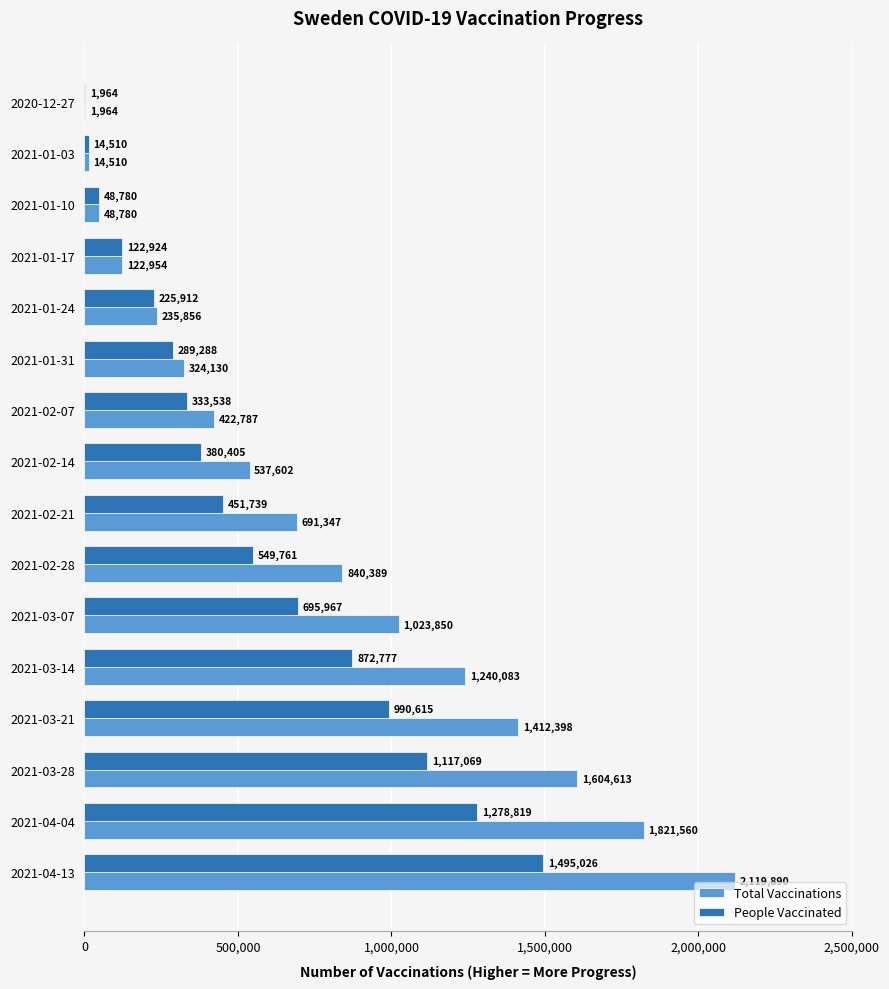

What is the highest value of the Total Vaccinations series?

2119890